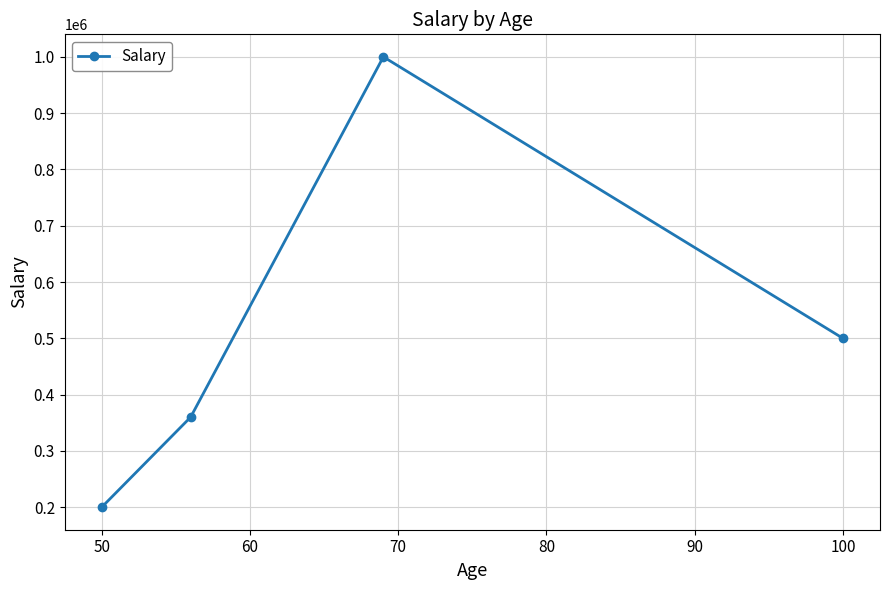

What is the greatest value displayed?

1000000